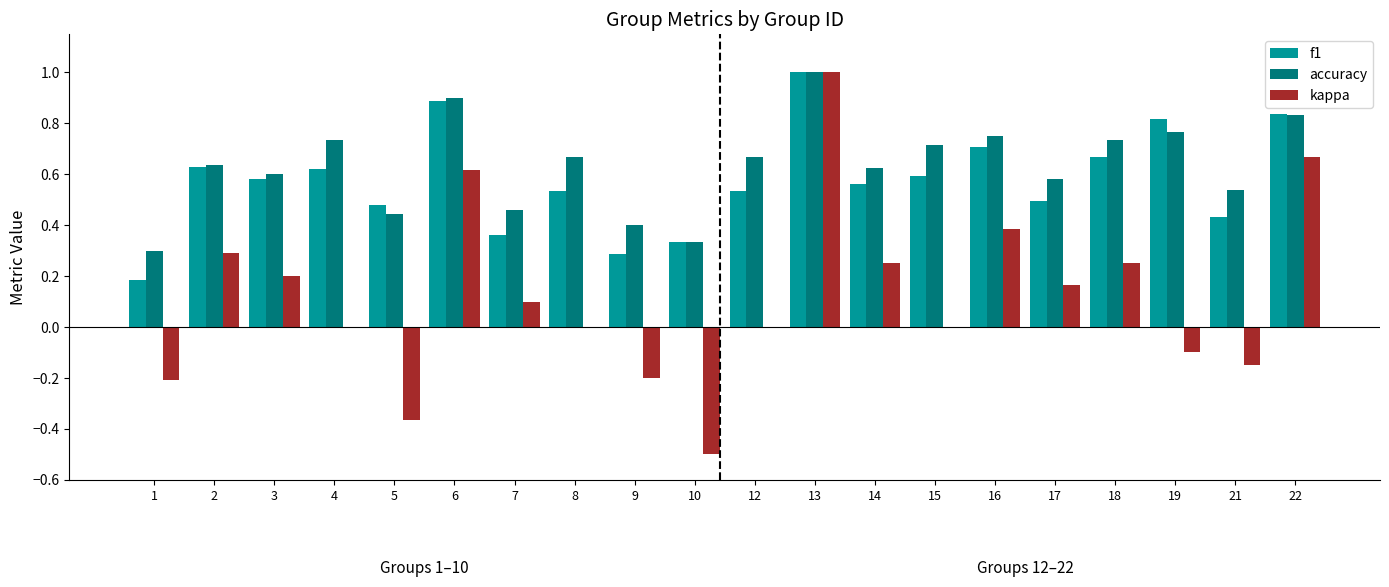

Which series changed the most between 17 and 18?

f1